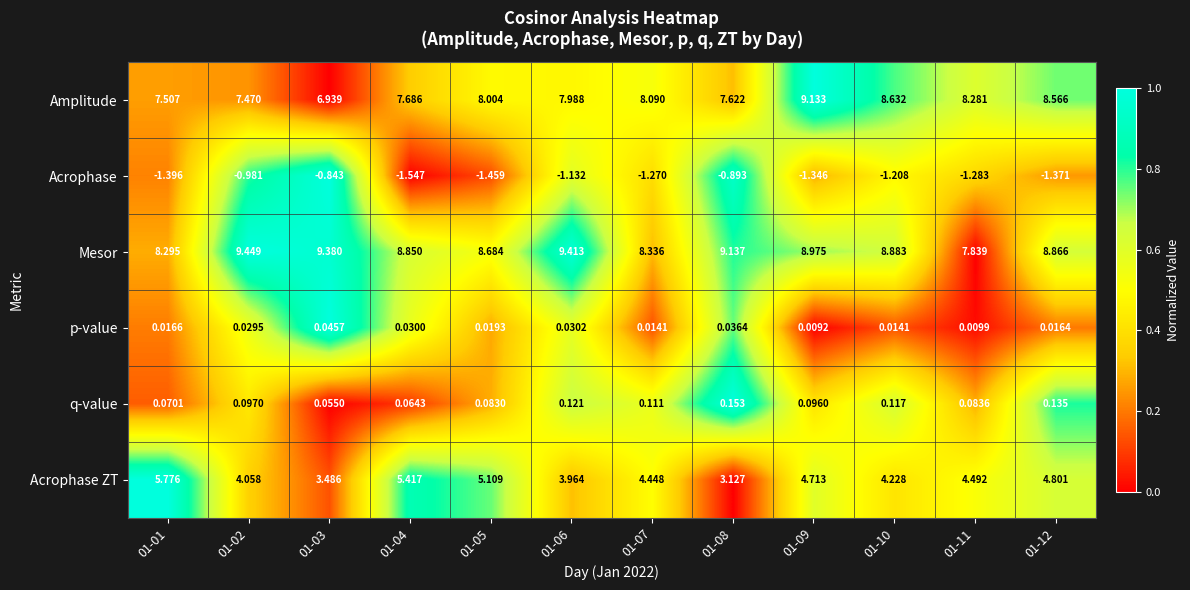

Which series has the largest total across all categories?

Mesor